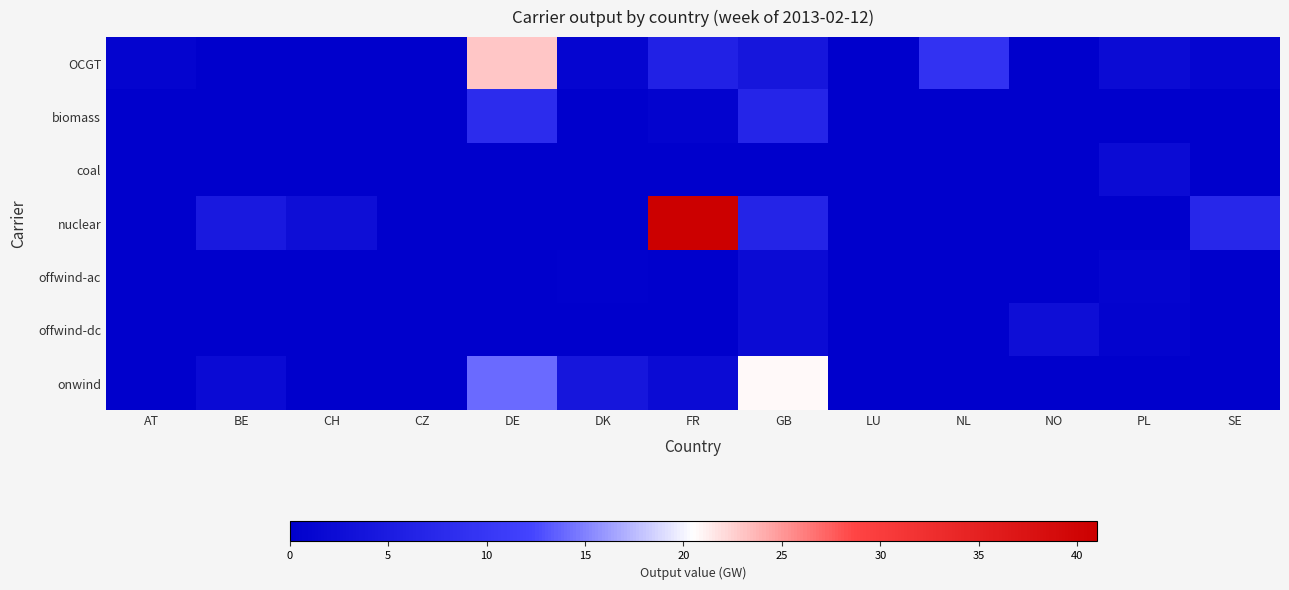

What is the spread (max minus min) of values at FR?

41.0